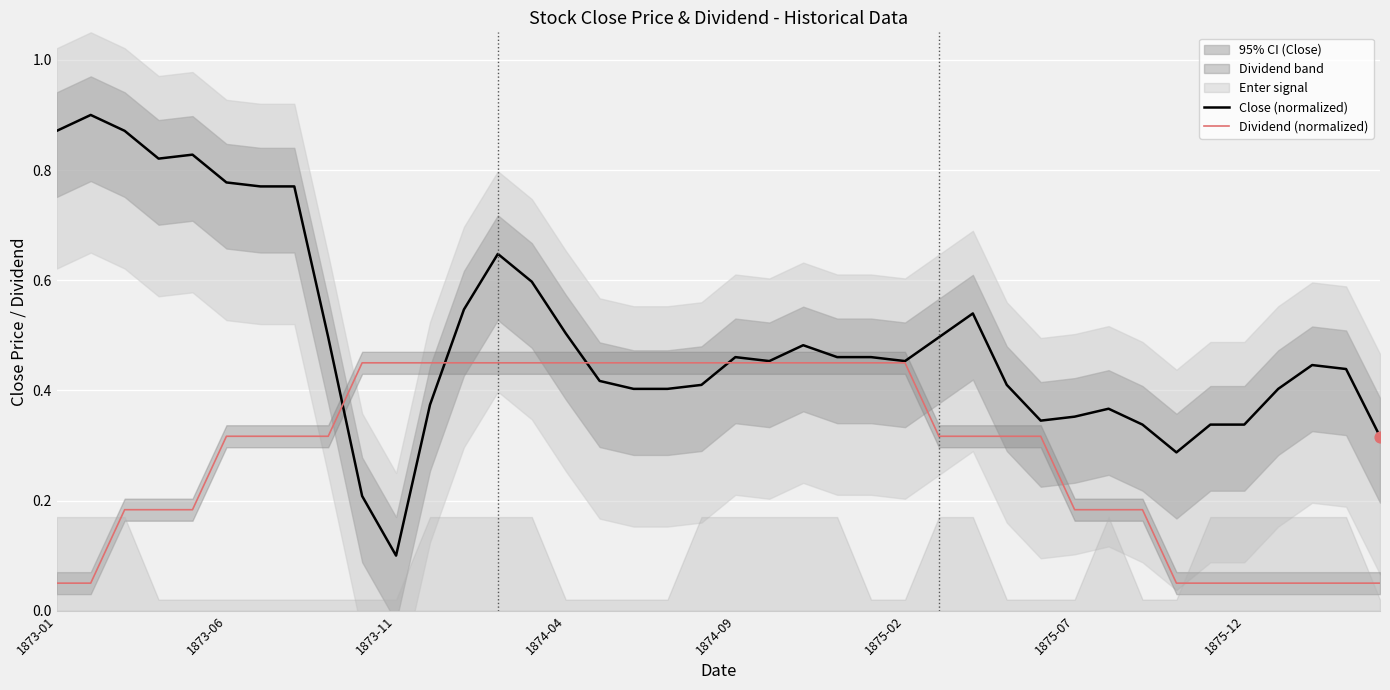

What is the total value across all series at 9?

0.7